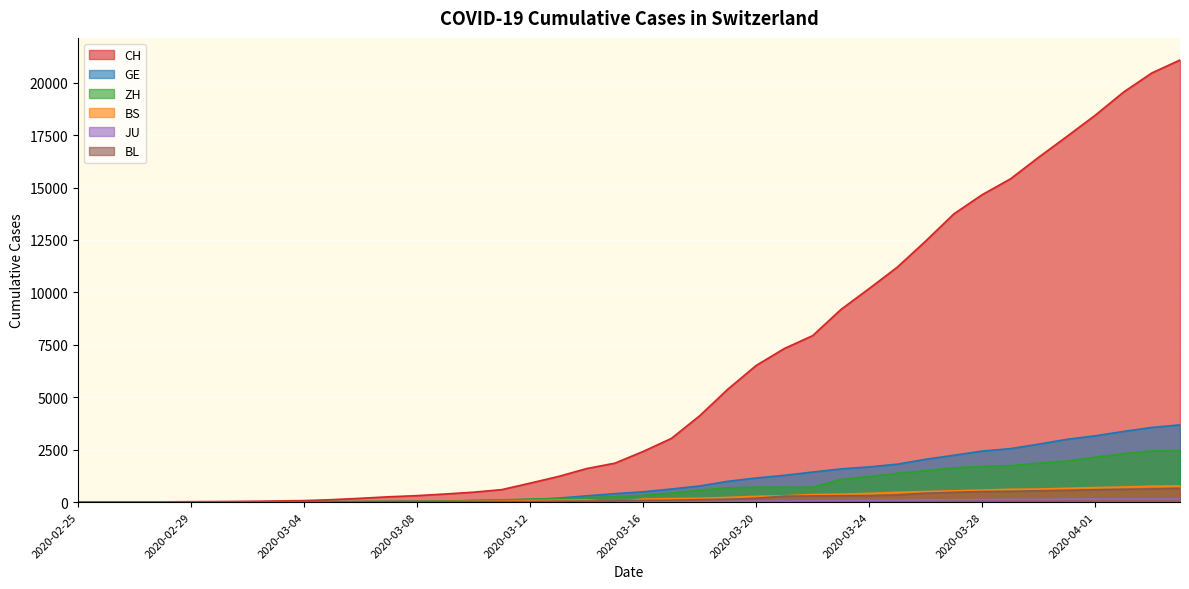

What position from the right is 2020-03-24?

12